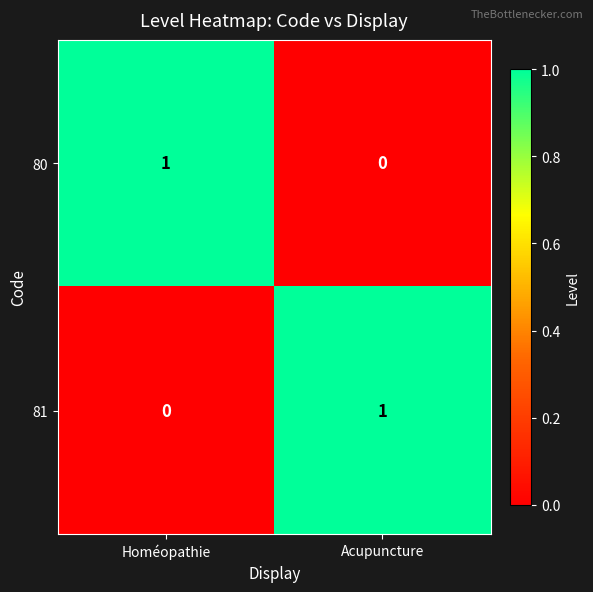

At how many categories does at least one series exceed 0?

2